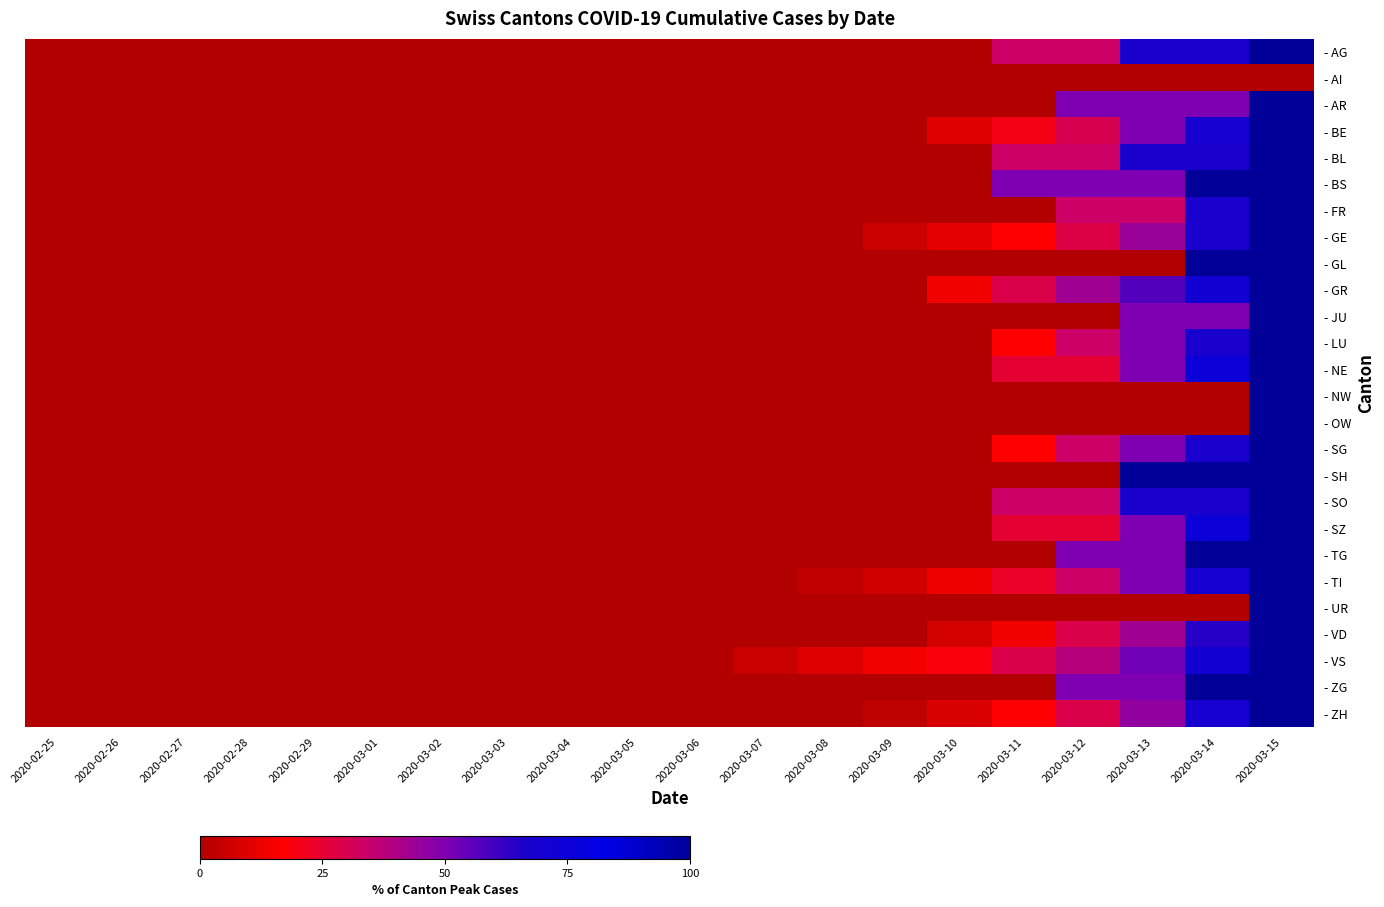

At how many categories does at least one series exceed 75?

3